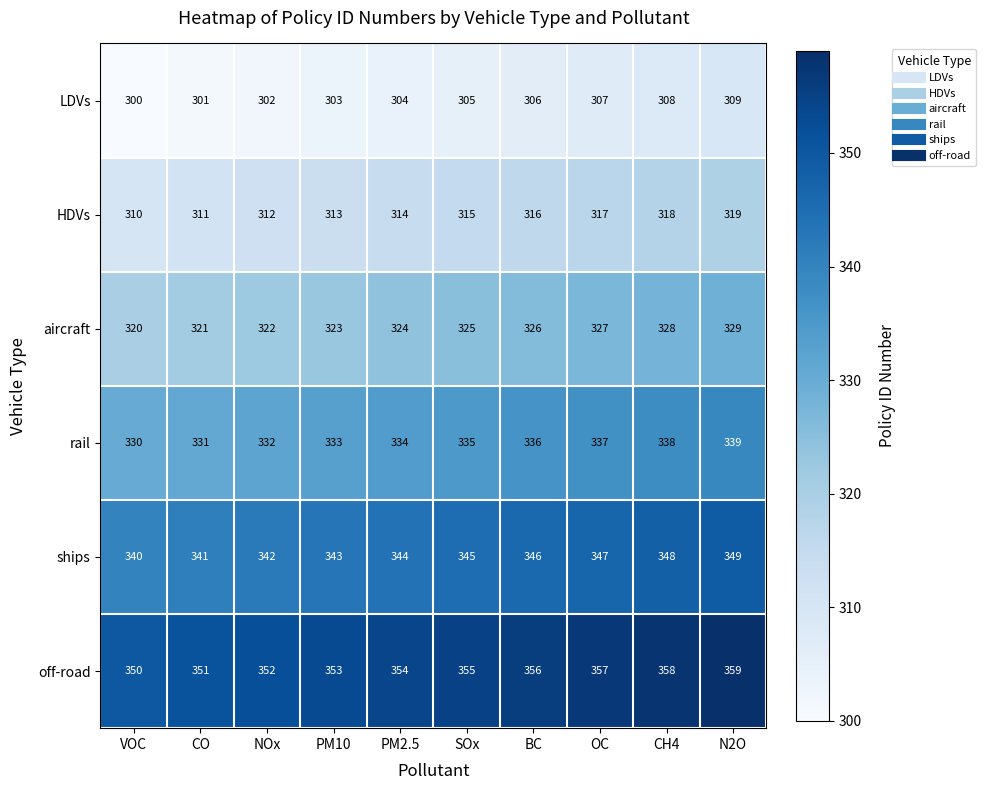

Rank the series at PM10 from highest to lowest value.

off-road, ships, rail, aircraft, HDVs, LDVs